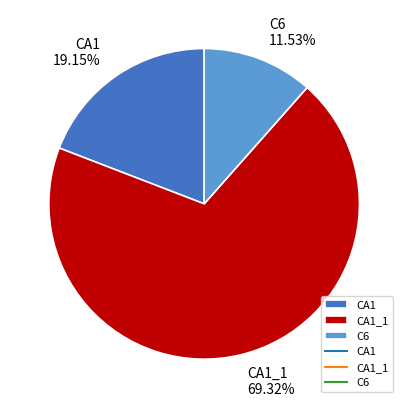

To the nearest percent, what portion does C6 represent?

12%